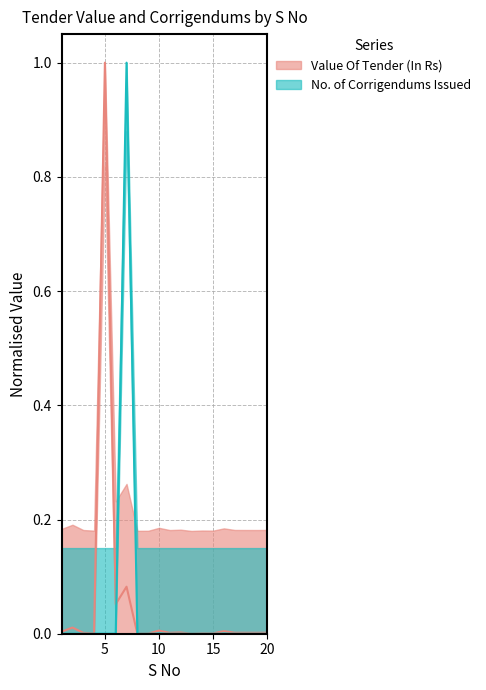

Rank the series at 18 from highest to lowest value.

Value Of Tender (In Rs), No. of Corrigendums Issued